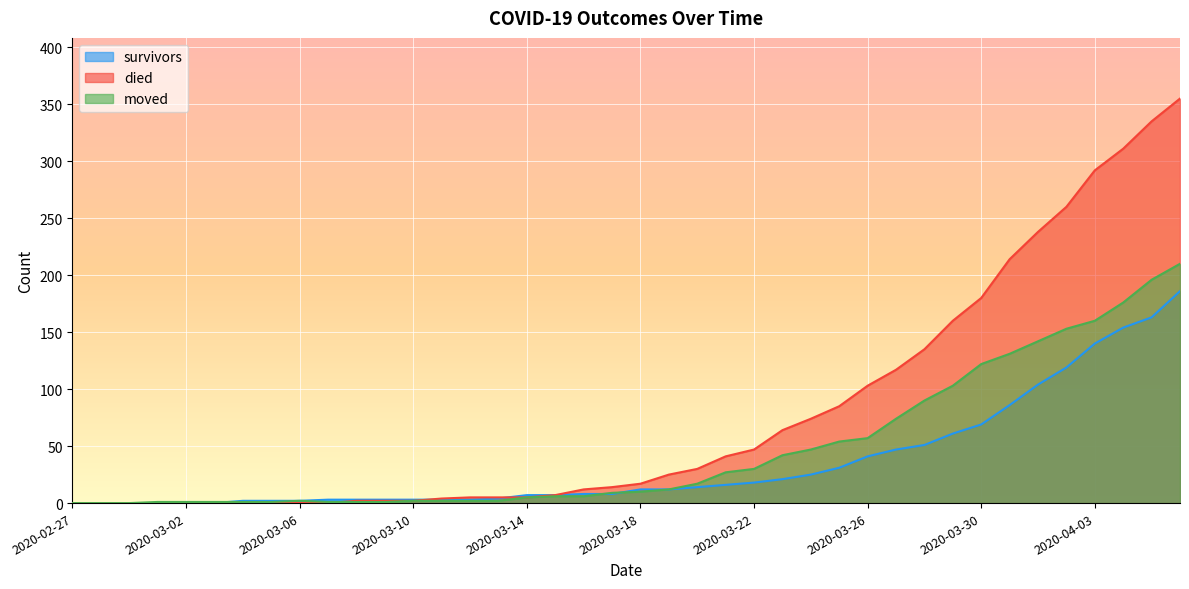

Reading left to right, list all the values displayed in this chart.

survivors: 2020-02-27=0	2020-02-28=0	2020-02-29=0	2020-03-01=0	2020-03-02=0	2020-03-03=0	2020-03-04=2	2020-03-05=2	2020-03-06=2	2020-03-07=3	2020-03-08=3	2020-03-09=3	2020-03-10=3	2020-03-11=3	2020-03-12=3	2020-03-13=4	2020-03-14=7	2020-03-15=7	2020-03-16=8	2020-03-17=8	2020-03-18=12	2020-03-19=12	2020-03-20=14	2020-03-21=16	2020-03-22=18	2020-03-23=21	2020-03-24=25	2020-03-25=31	2020-03-26=41	2020-03-27=47	2020-03-28=51	2020-03-29=61	2020-03-30=69	2020-03-31=86	2020-04-01=104	2020-04-02=119	2020-04-03=140	2020-04-04=154	2020-04-05=163	2020-04-06=186
died: 2020-02-27=0	2020-02-28=0	2020-02-29=0	2020-03-01=0	2020-03-02=0	2020-03-03=0	2020-03-04=0	2020-03-05=0	2020-03-06=0	2020-03-07=0	2020-03-08=2	2020-03-09=2	2020-03-10=2	2020-03-11=4	2020-03-12=5	2020-03-13=5	2020-03-14=5	2020-03-15=7	2020-03-16=12	2020-03-17=14	2020-03-18=17	2020-03-19=25	2020-03-20=30	2020-03-21=41	2020-03-22=47	2020-03-23=64	2020-03-24=74	2020-03-25=85	2020-03-26=103	2020-03-27=117	2020-03-28=135	2020-03-29=160	2020-03-30=180	2020-03-31=214	2020-04-01=238	2020-04-02=260	2020-04-03=292	2020-04-04=311	2020-04-05=335	2020-04-06=355
moved: 2020-02-27=0	2020-02-28=0	2020-02-29=0	2020-03-01=1	2020-03-02=1	2020-03-03=1	2020-03-04=1	2020-03-05=1	2020-03-06=2	2020-03-07=1	2020-03-08=1	2020-03-09=1	2020-03-10=2	2020-03-11=2	2020-03-12=2	2020-03-13=2	2020-03-14=5	2020-03-15=6	2020-03-16=6	2020-03-17=9	2020-03-18=10	2020-03-19=12	2020-03-20=17	2020-03-21=27	2020-03-22=30	2020-03-23=42	2020-03-24=47	2020-03-25=54	2020-03-26=57	2020-03-27=74	2020-03-28=90	2020-03-29=103	2020-03-30=122	2020-03-31=131	2020-04-01=142	2020-04-02=153	2020-04-03=160	2020-04-04=176	2020-04-05=196	2020-04-06=210